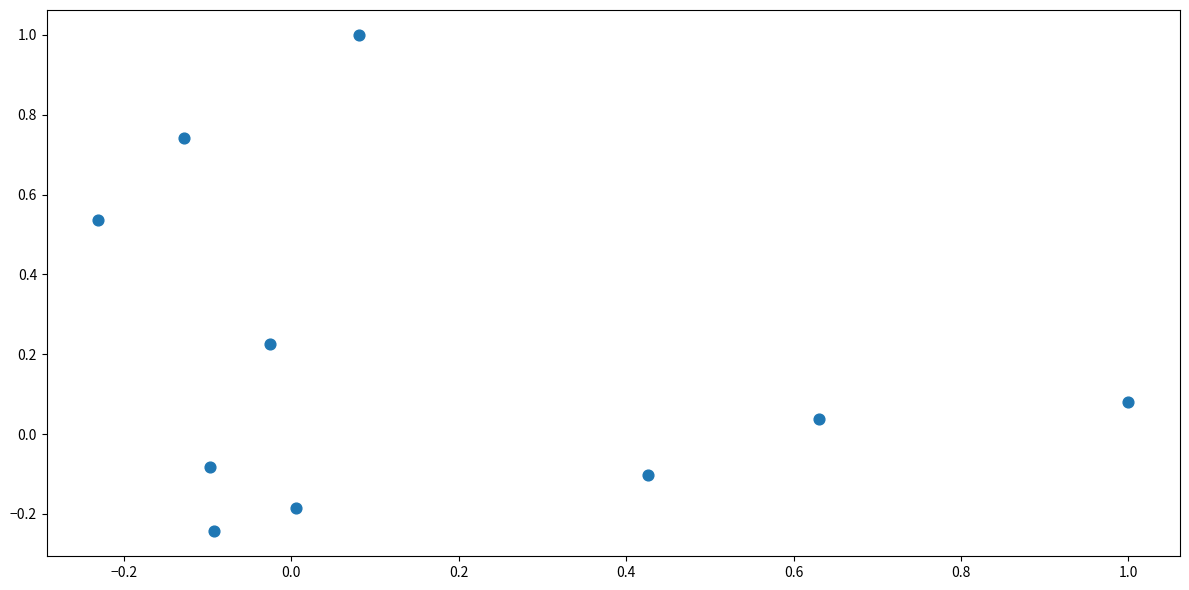

What is the range of X values (max minus min)?

1.2